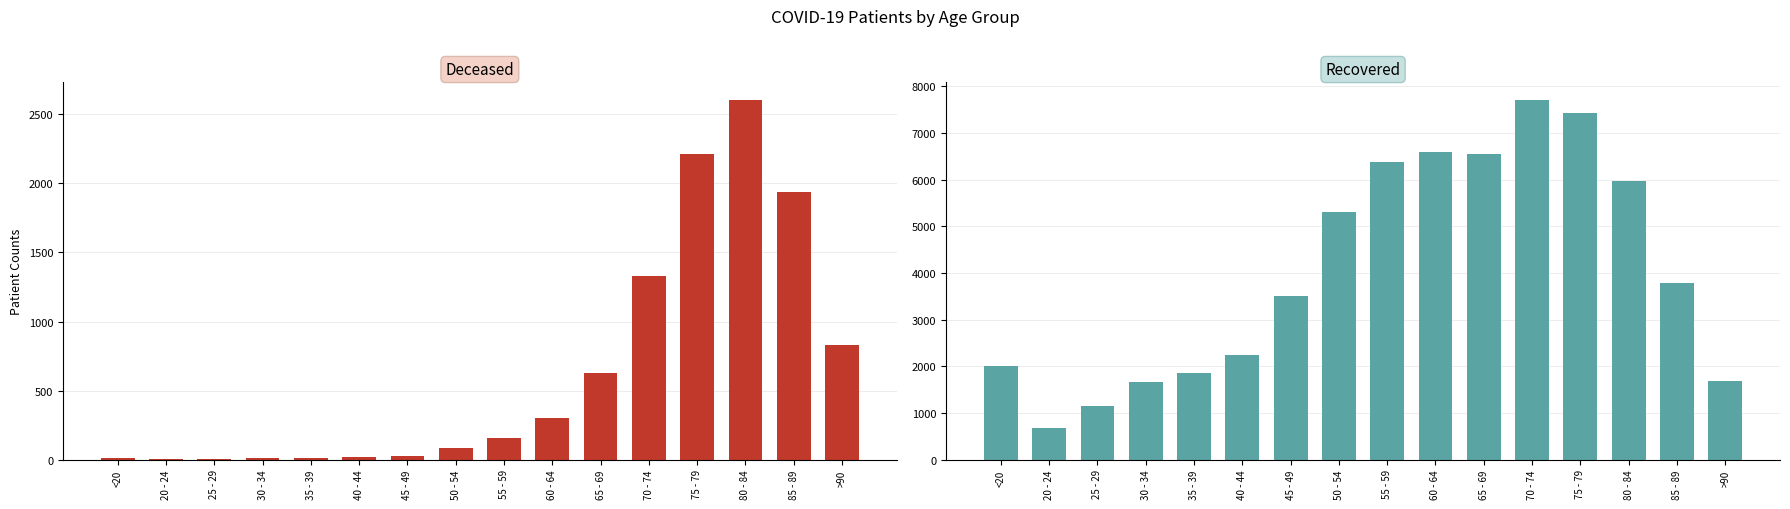

What position from the left is 45 - 49?

7